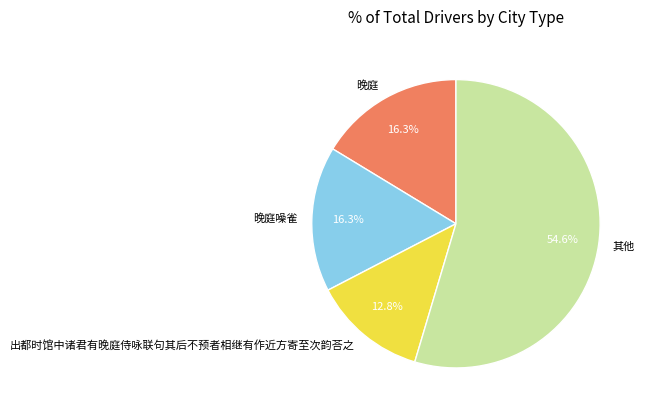

To the nearest percent, what is the difference between the largest and smallest slice percentages?

42%